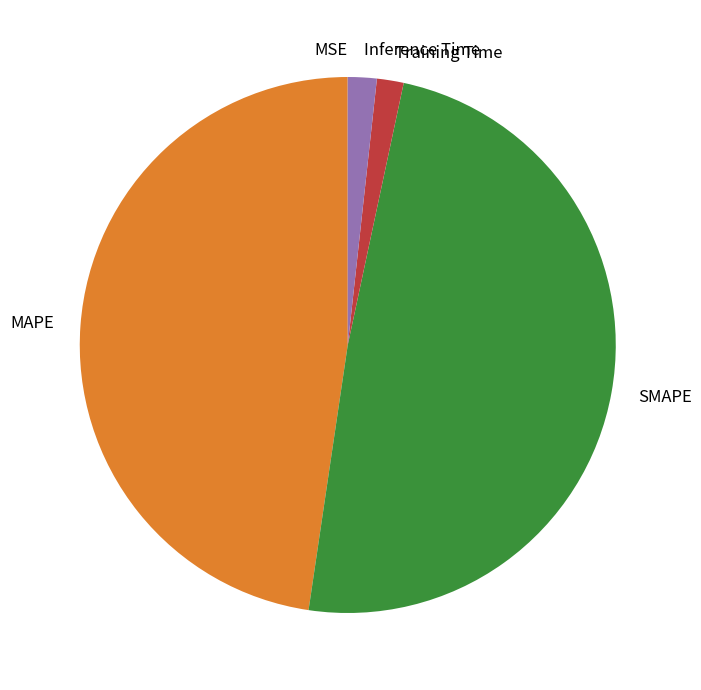

Which has a higher value, Inference Time or MAPE?

MAPE